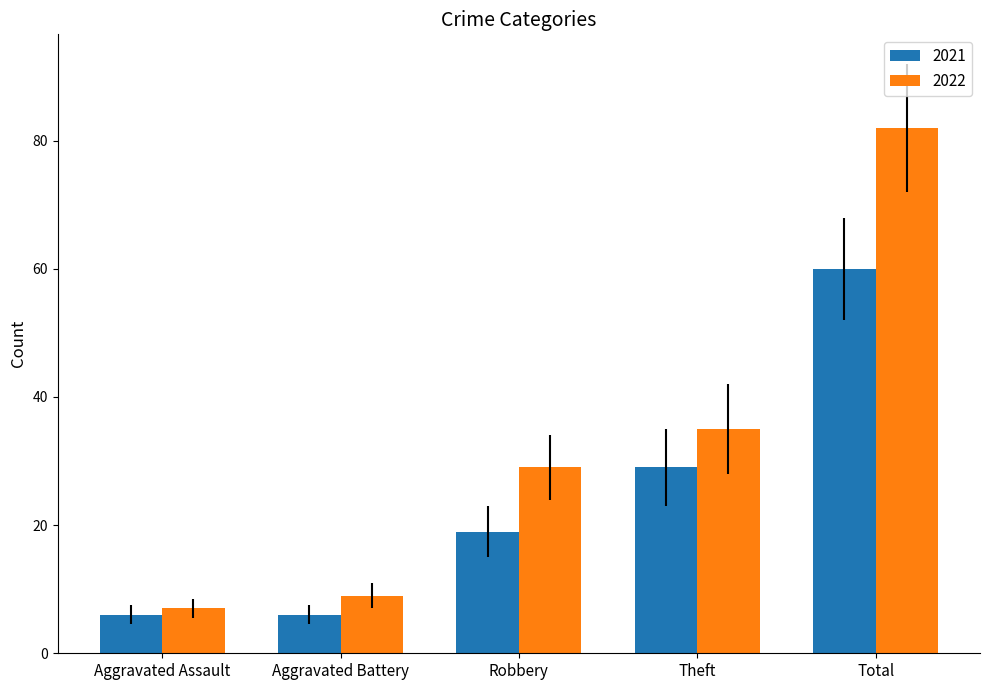

Read the 2021 value at Aggravated Battery, to the nearest 10.

10